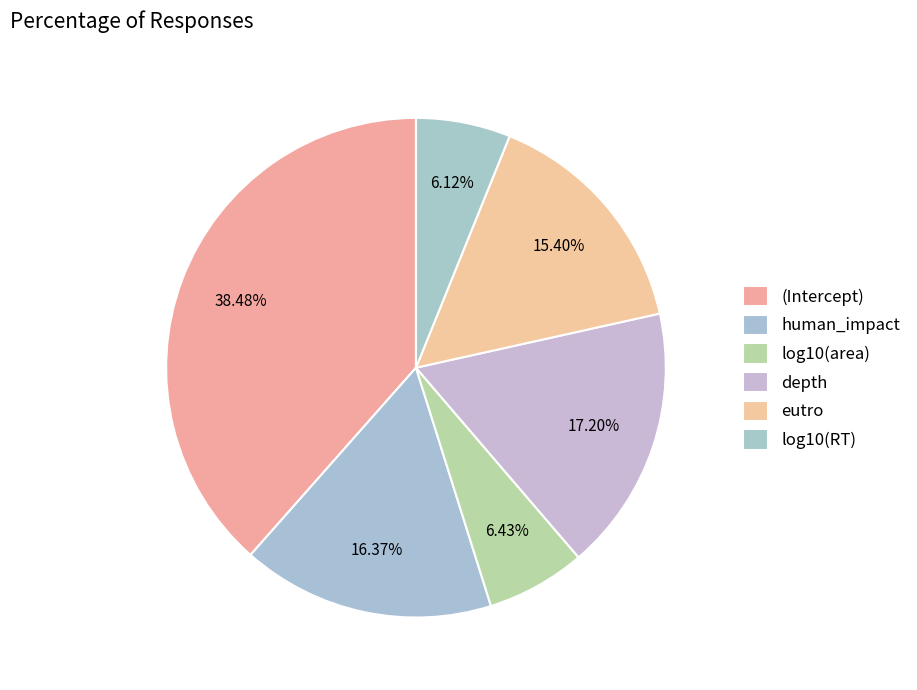

True or false: log10(RT) accounts for 6% of the total.

True